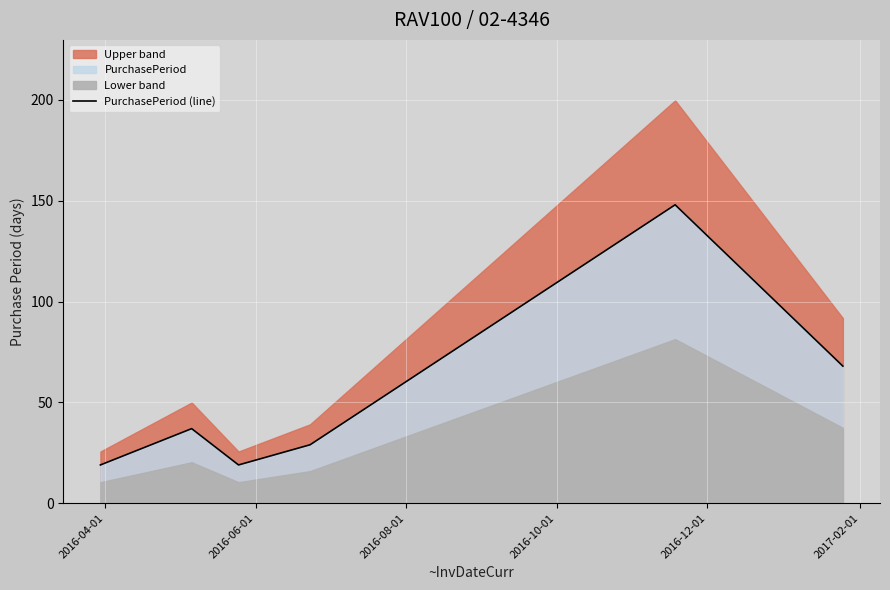

What is the highest value of the PurchasePeriod (line) series?

148